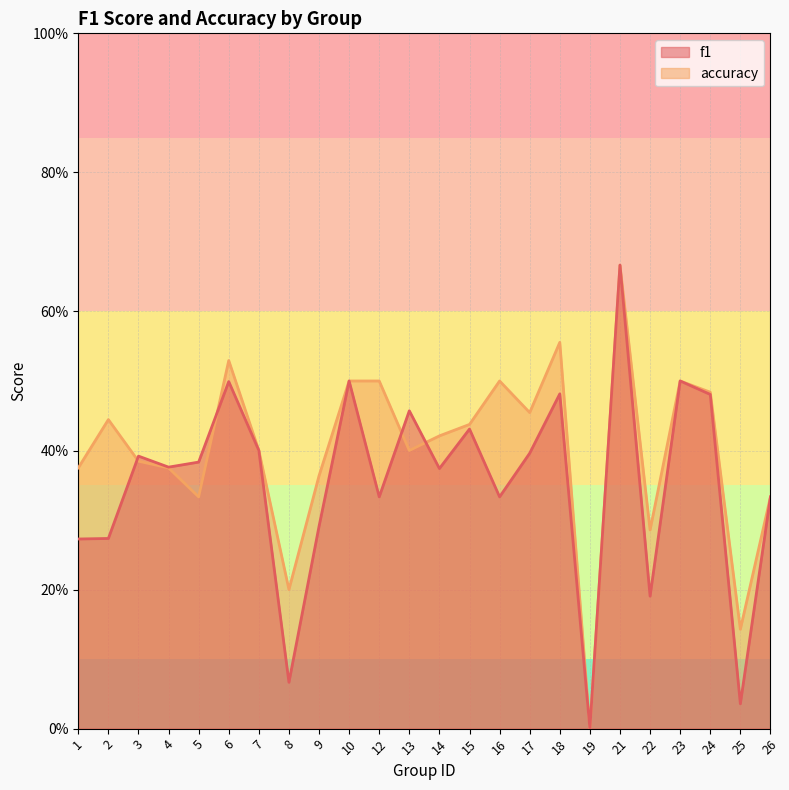

Which series changed the most between 13 and 18?

accuracy